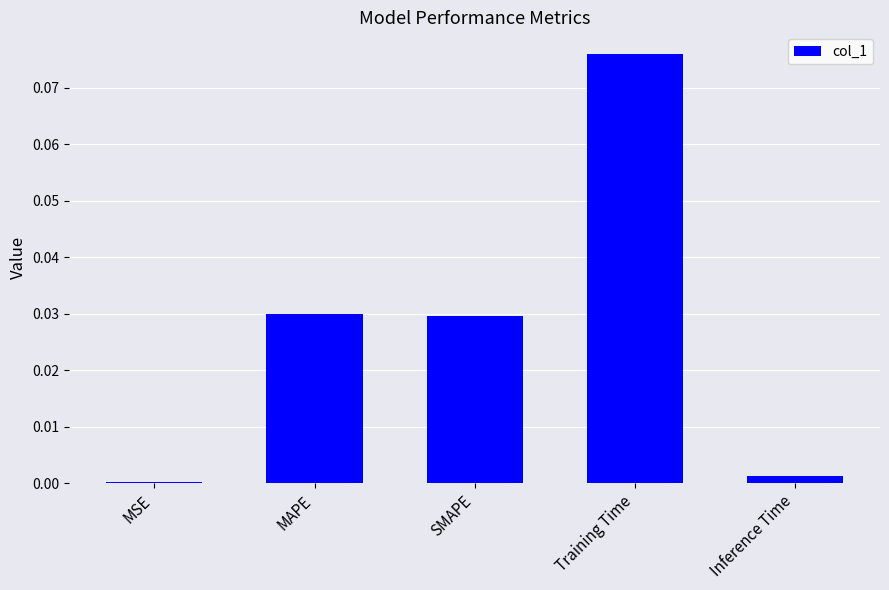

Are the bars horizontal?

No